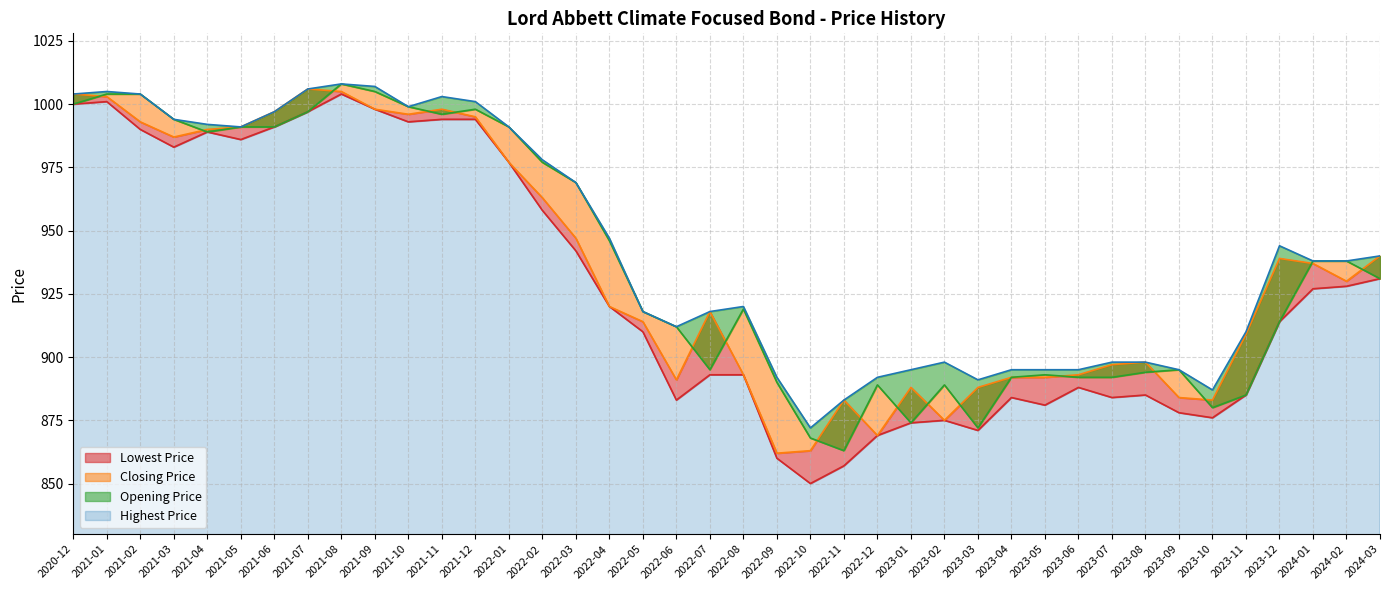

Which series has the widest spread of values?

Lowest Price